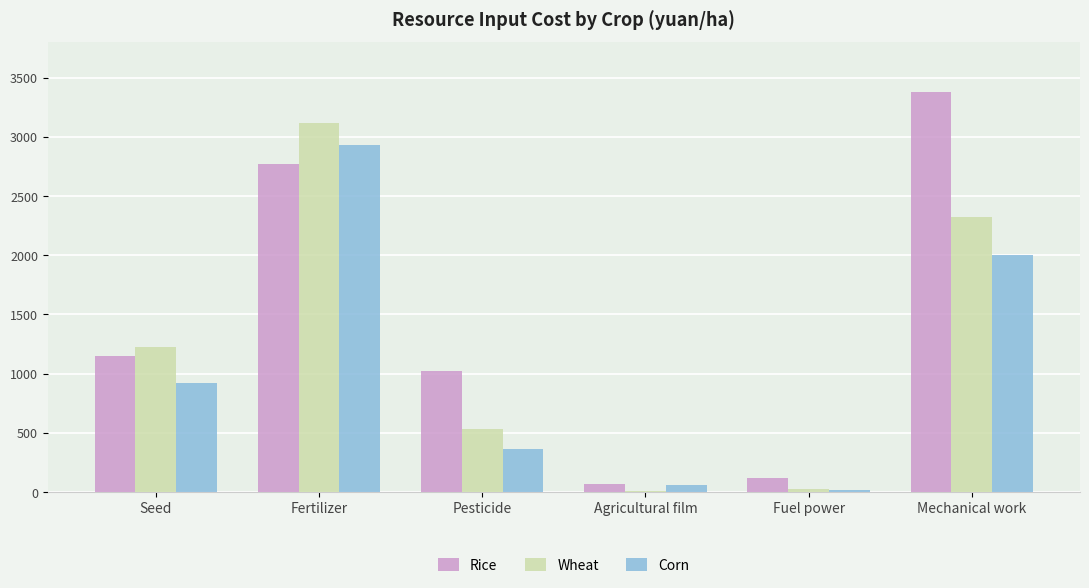

Between Seed and Fertilizer, which series saw the biggest shift?

Corn